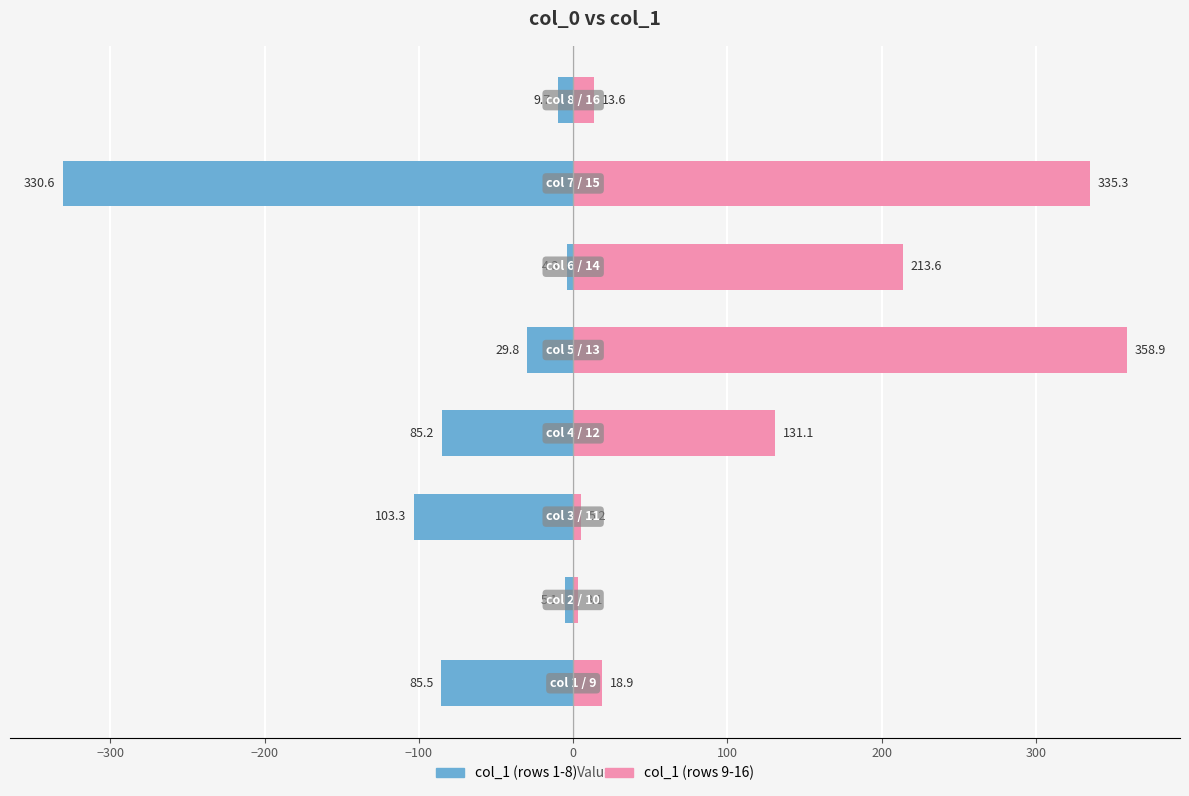

Is the value of col_1 (1-8) at 200 greater than the value of col_1 (9-16) at 200?

No